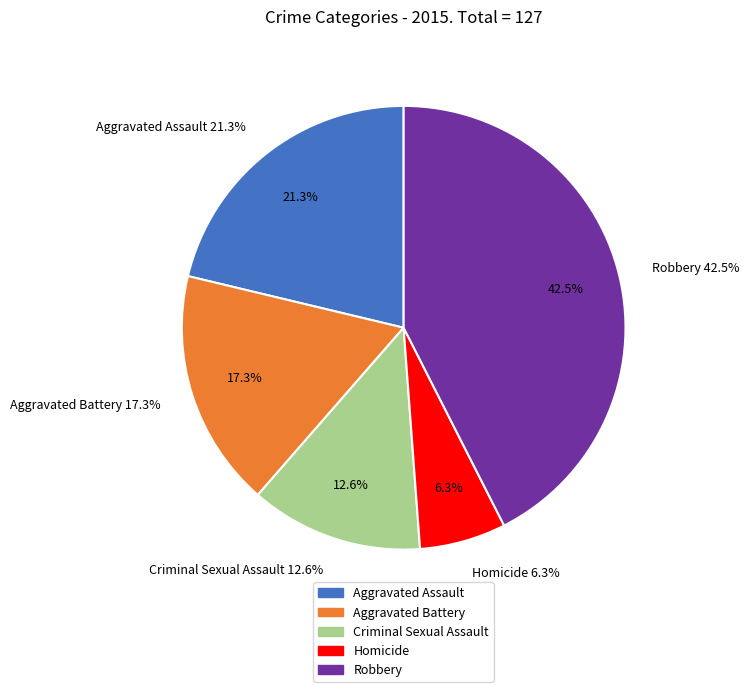

Which category has the biggest portion of the pie?

Robbery